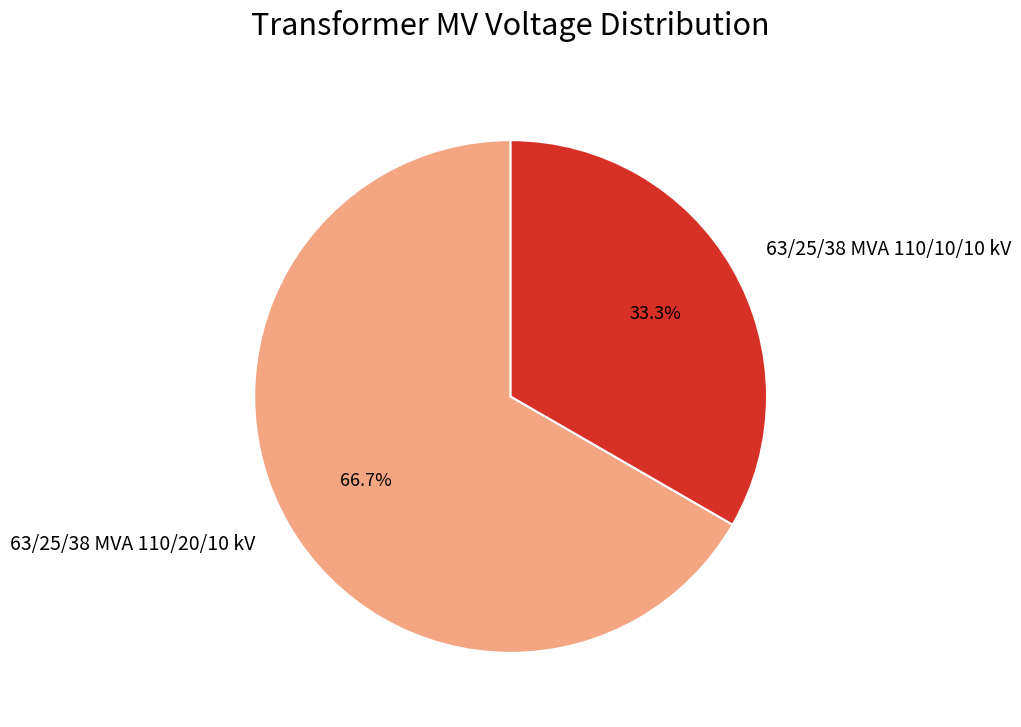

How much of the chart is everything except 63/25/38 MVA 110/20/10 kV?

33.3%